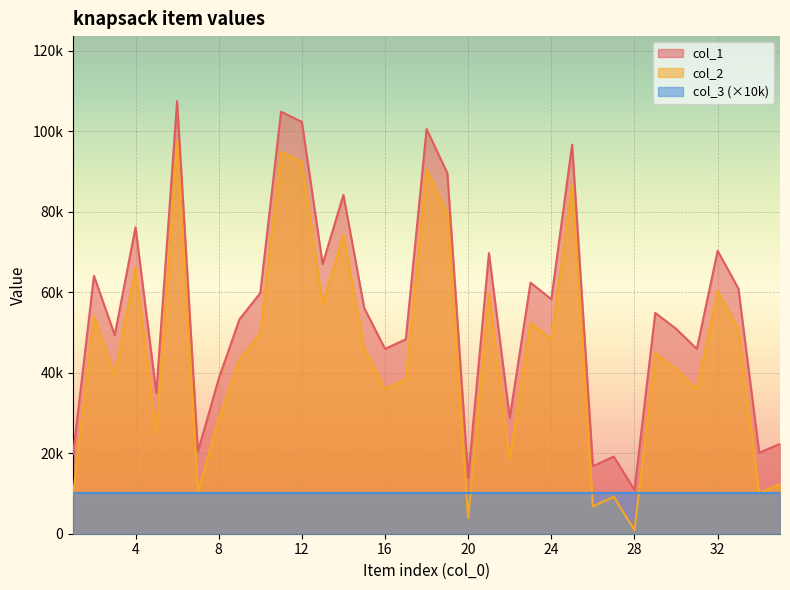

The value of col_1 at 8 is 54034. True or false?

False